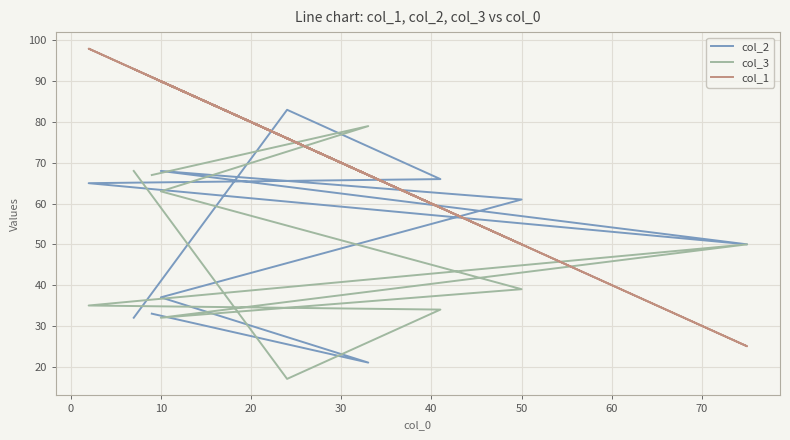

How many data points in col_1 are above 90?

3